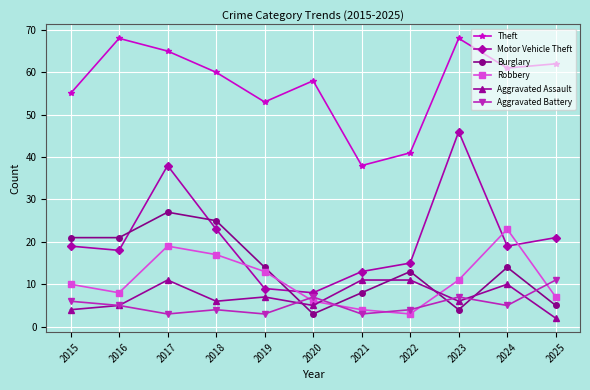

Reading left to right, list all the values displayed in this chart.

Theft: 2015=55	2016=68	2017=65	2018=60	2019=53	2020=58	2021=38	2022=41	2023=68	2024=61	2025=62
Motor Vehicle Theft: 2015=19	2016=18	2017=38	2018=23	2019=9	2020=8	2021=13	2022=15	2023=46	2024=19	2025=21
Burglary: 2015=21	2016=21	2017=27	2018=25	2019=14	2020=3	2021=8	2022=13	2023=4	2024=14	2025=5
Robbery: 2015=10	2016=8	2017=19	2018=17	2019=13	2020=6	2021=4	2022=3	2023=11	2024=23	2025=7
Aggravated Assault: 2015=4	2016=5	2017=11	2018=6	2019=7	2020=5	2021=11	2022=11	2023=6	2024=10	2025=2
Aggravated Battery: 2015=6	2016=5	2017=3	2018=4	2019=3	2020=7	2021=3	2022=4	2023=7	2024=5	2025=11